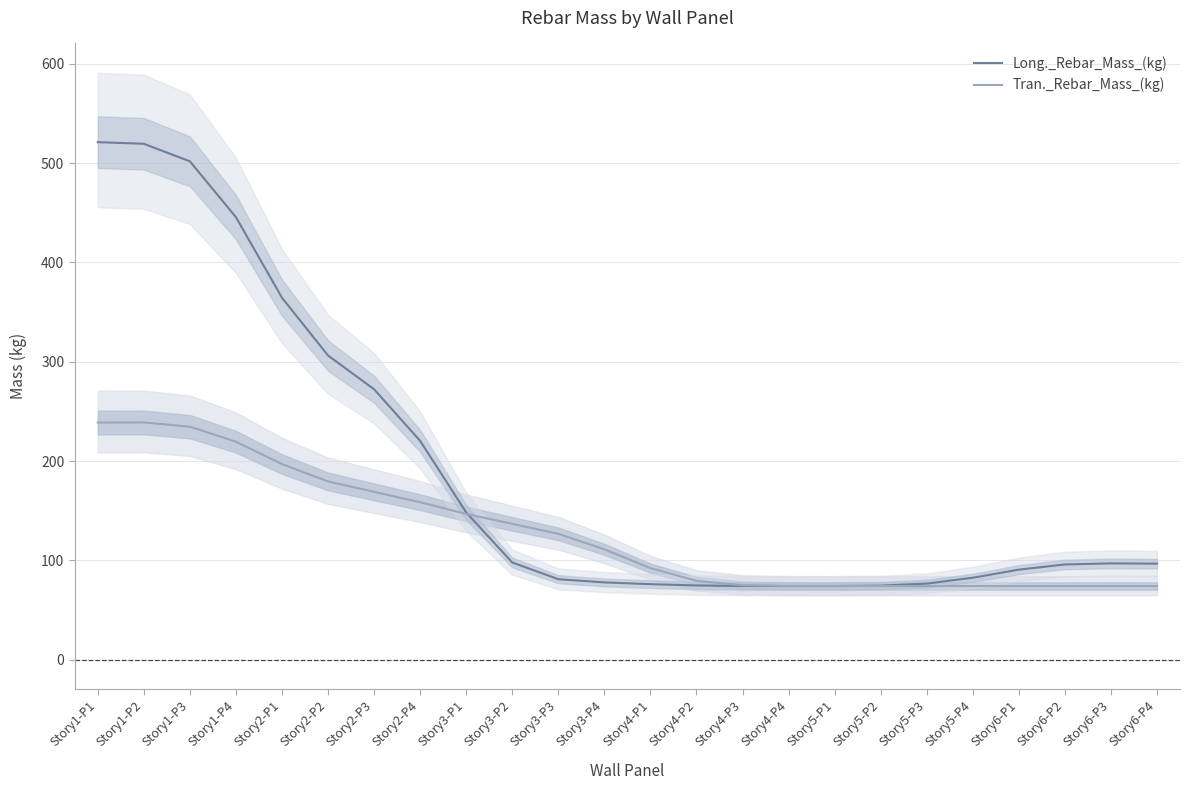

The Long._Rebar_Mass_(kg) series shows 95.9 at Story6-P2. True or false?

True